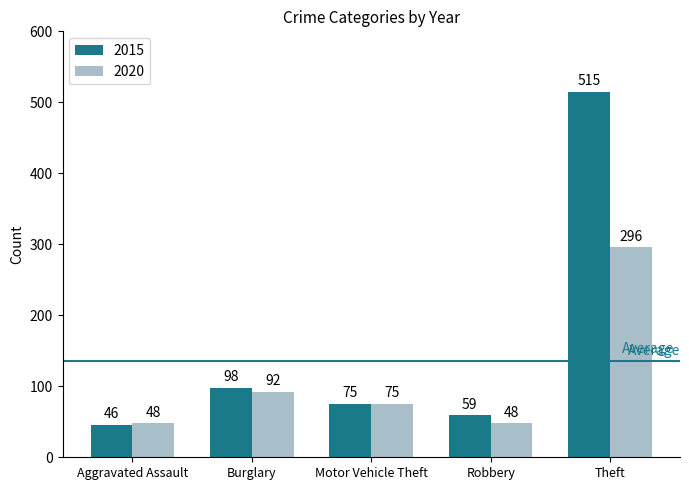

Is the value of 2015 at Burglary greater than the value of 2020 at Robbery?

Yes